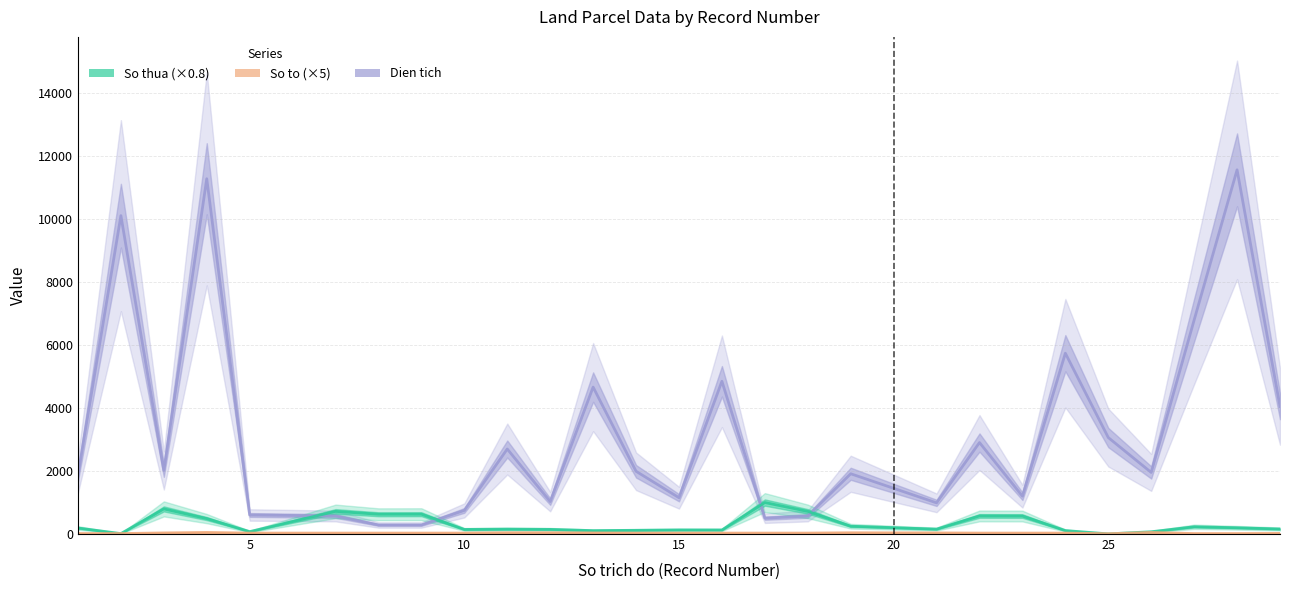

How many times do Dien tich and So thua (×0.8) cross each other?

4